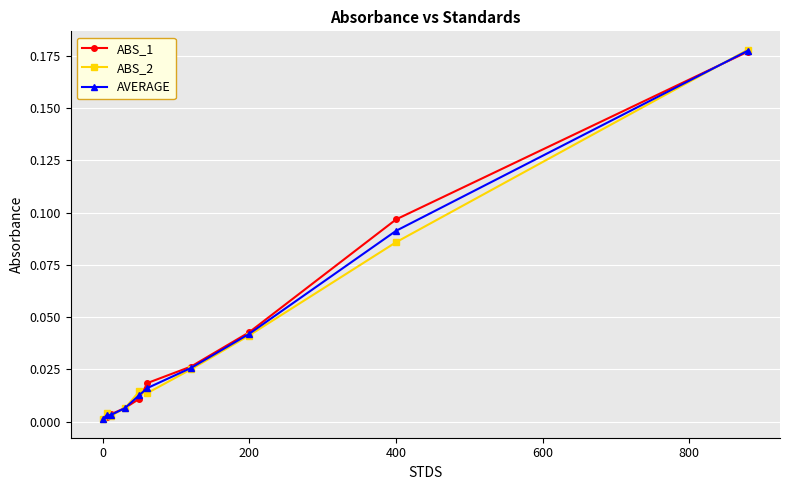

True or false: ABS_1 has more than 2 points higher than both neighbors.

False